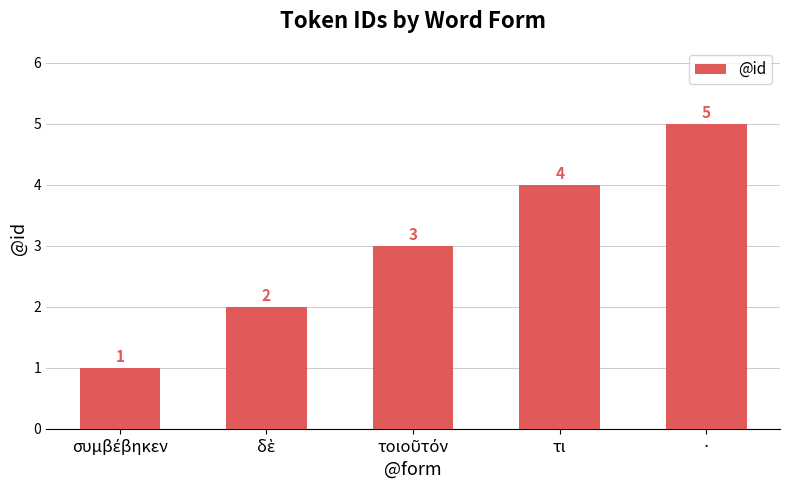

What is the average value?

3